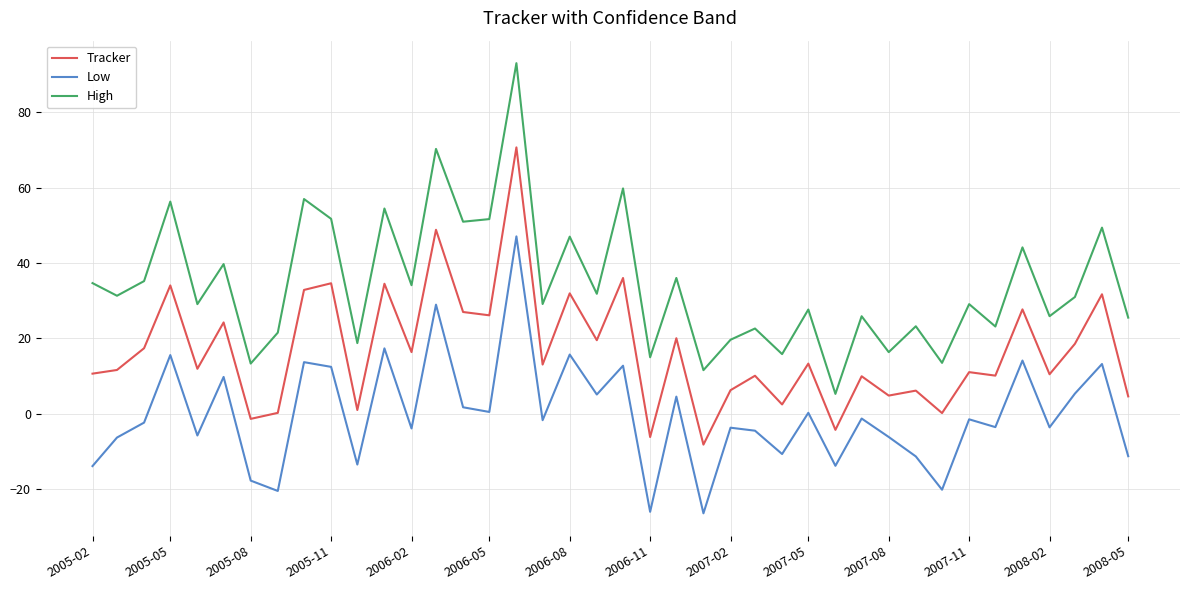

Which series has the largest total across all categories?

High